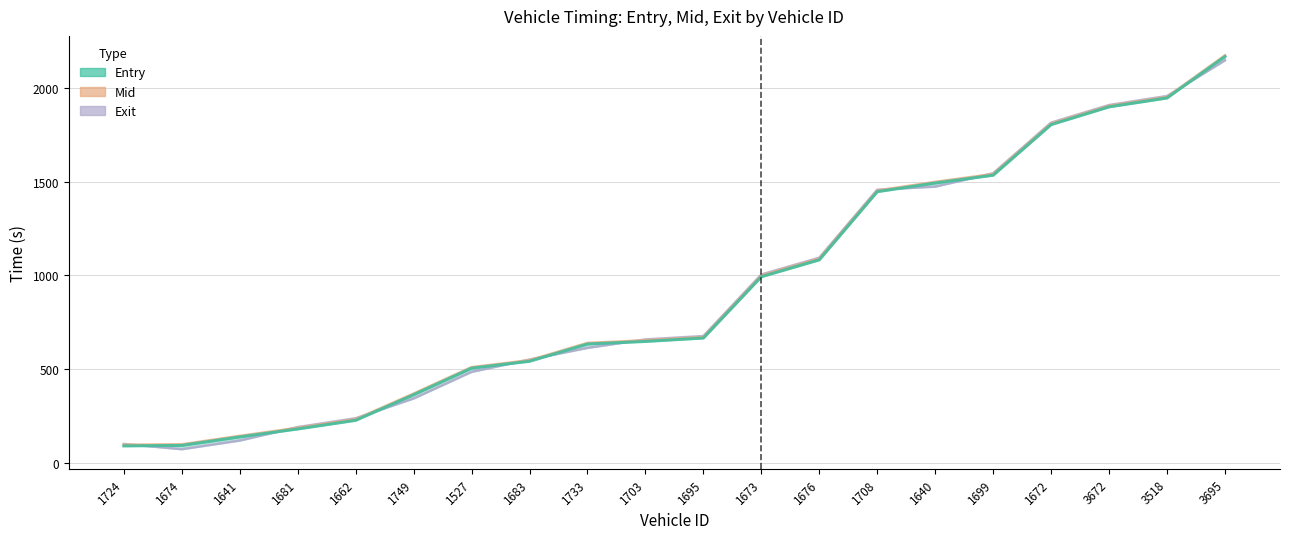

At which category does the chart reach its minimum across all series?

1674